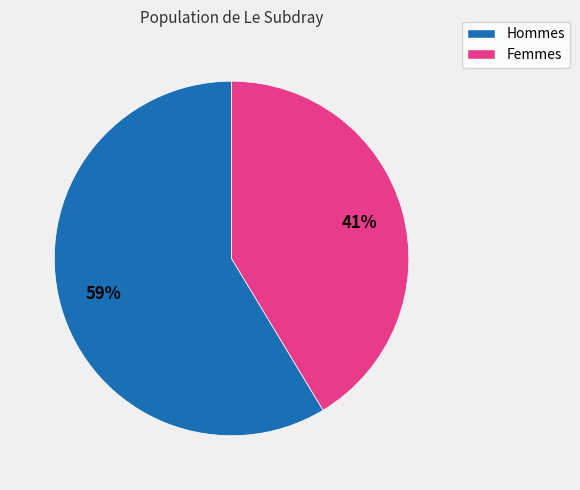

How many segments does this pie chart have?

2